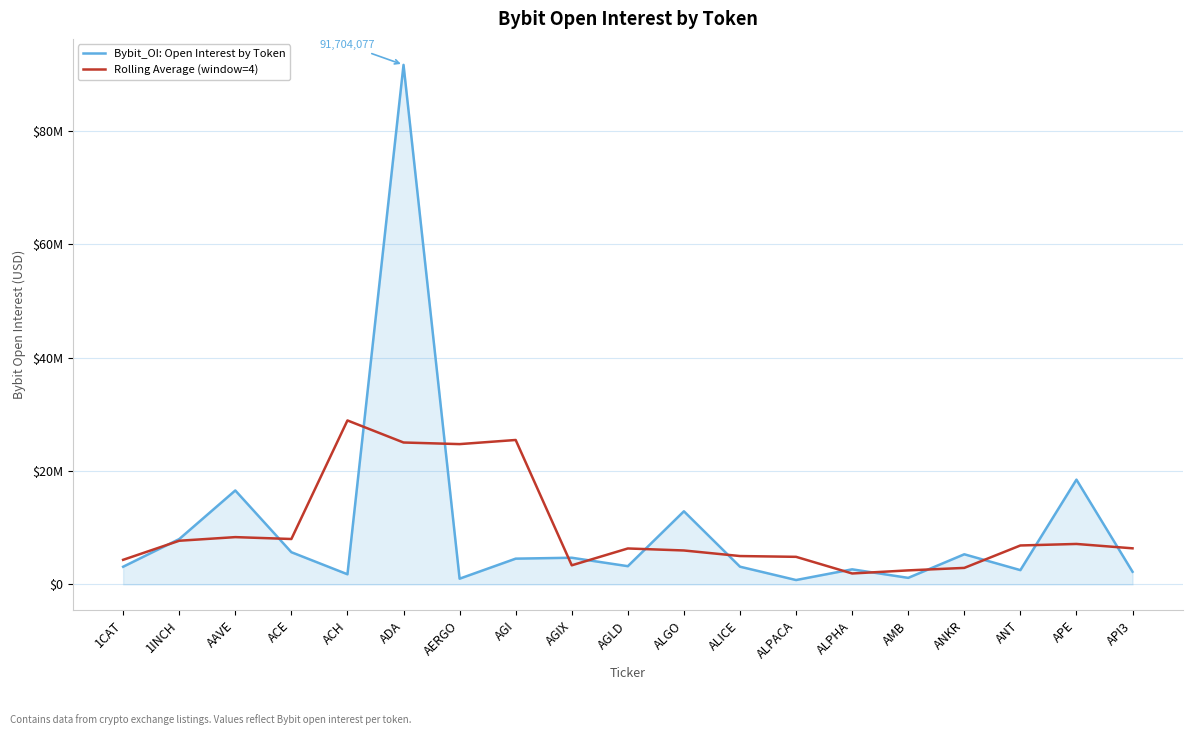

What are all the series names shown in the legend?

Bybit_OI: Open Interest by Token, Rolling Average (window=4)